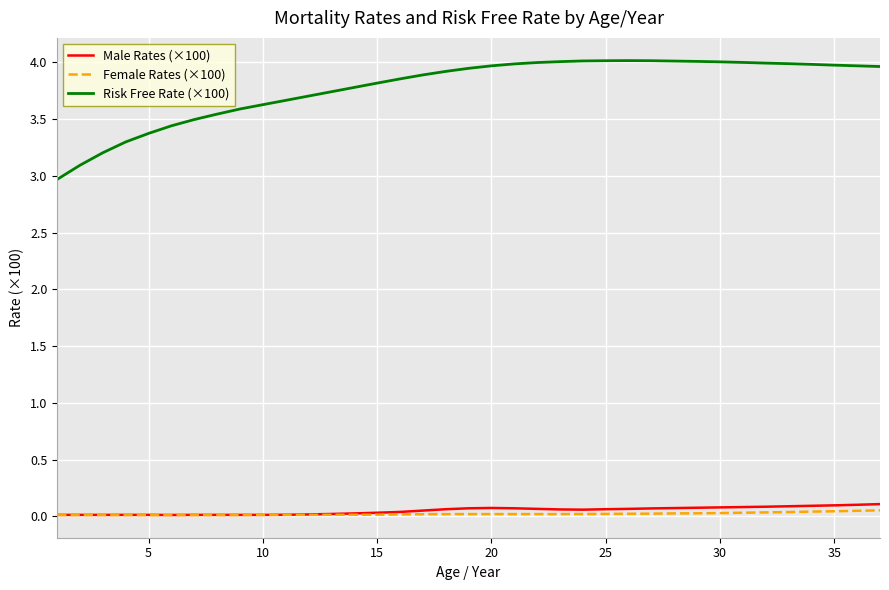

True or false: Male Rates (×100) and Risk Free Rate (×100) intersect in this chart.

False